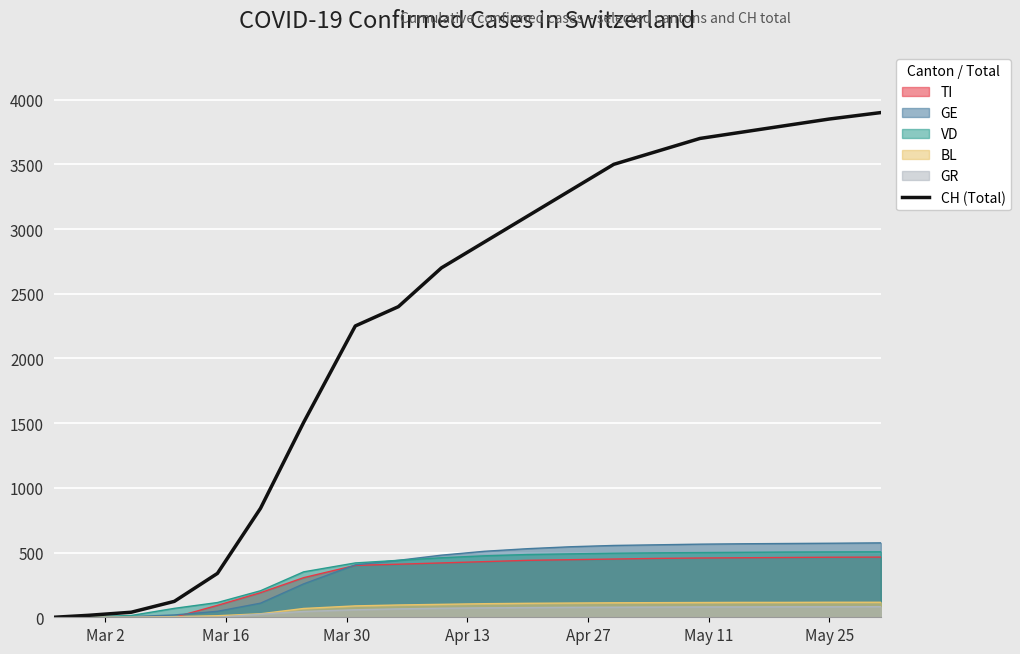

How many data points are less than 2900?

10